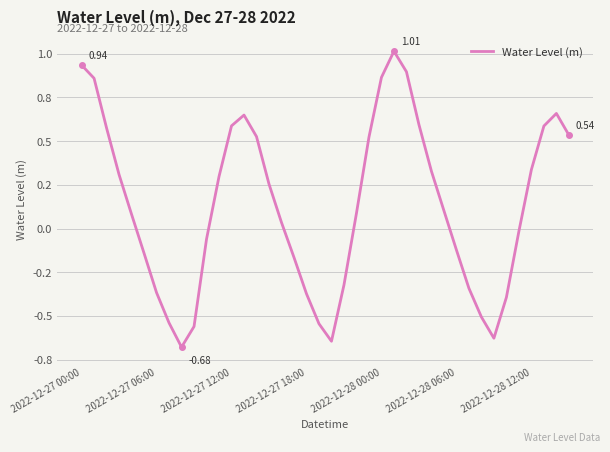

Is this an area chart (filled region under the line)?

No